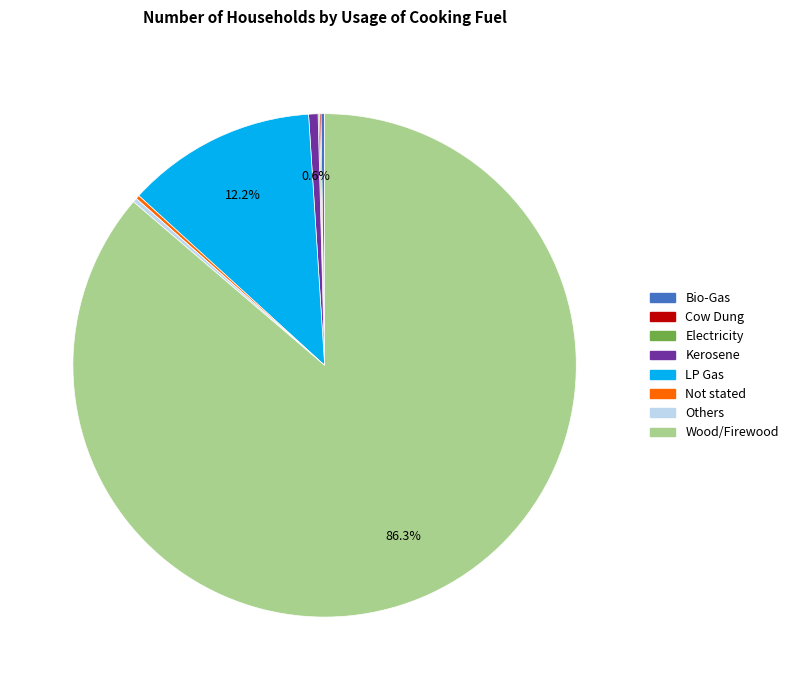

Does Wood/Firewood account for over 50% of the chart?

Yes